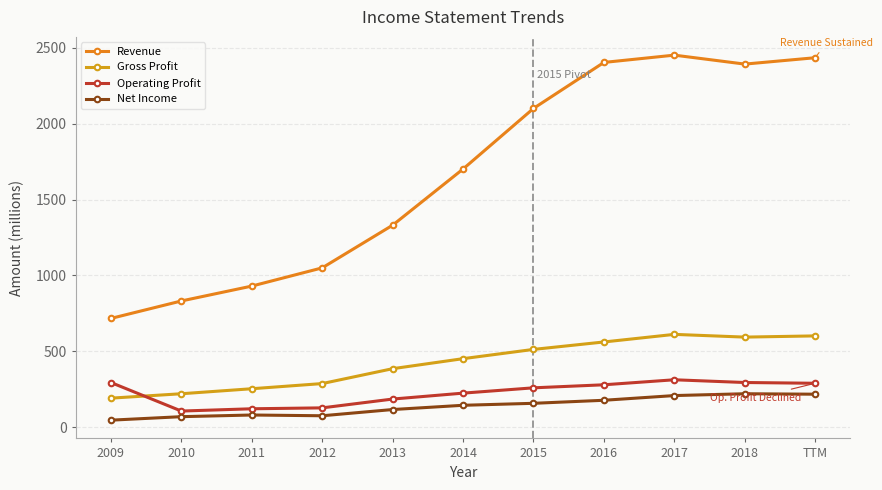

Which series has the largest total across all categories?

Revenue